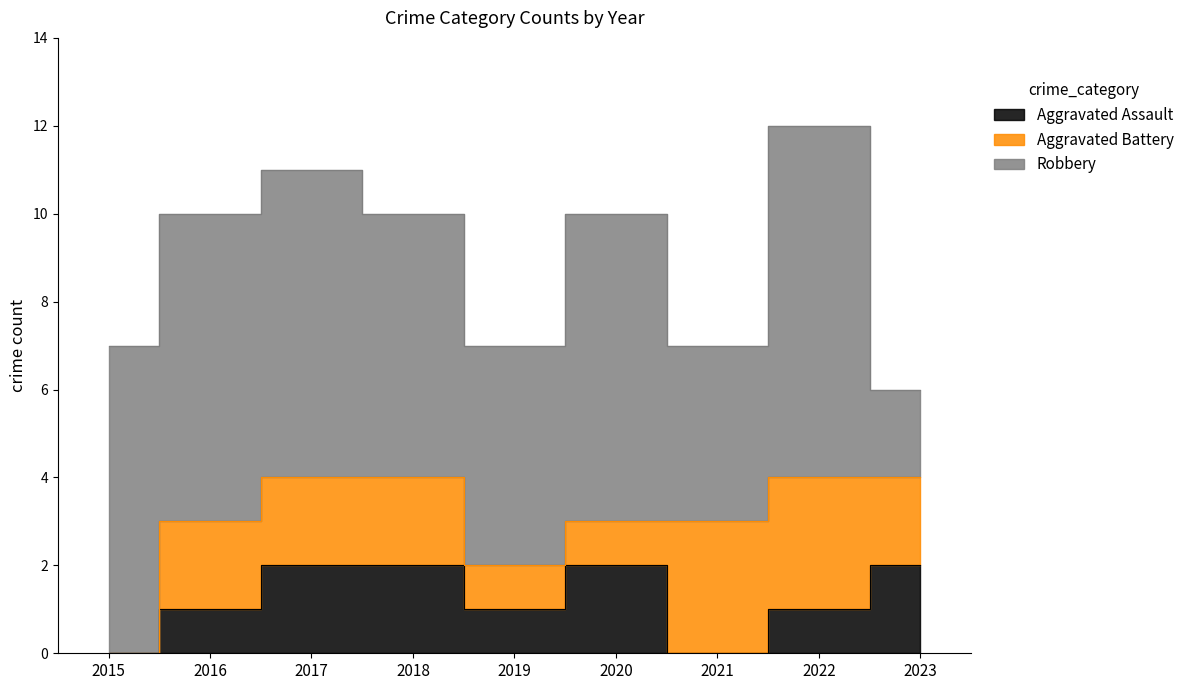

What is the total value across all series at 2016?

10